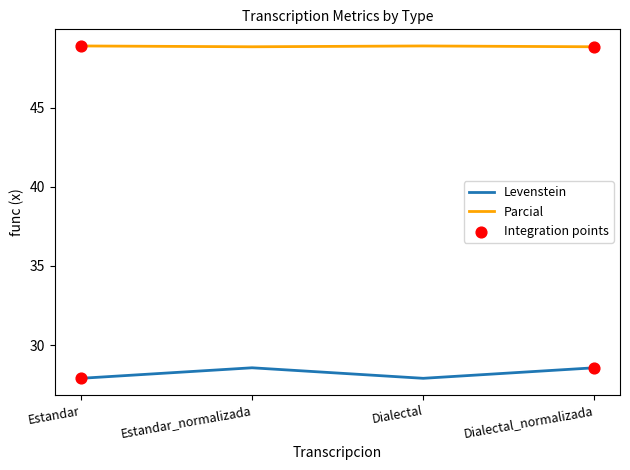

Which series has the largest total across all categories?

Parcial